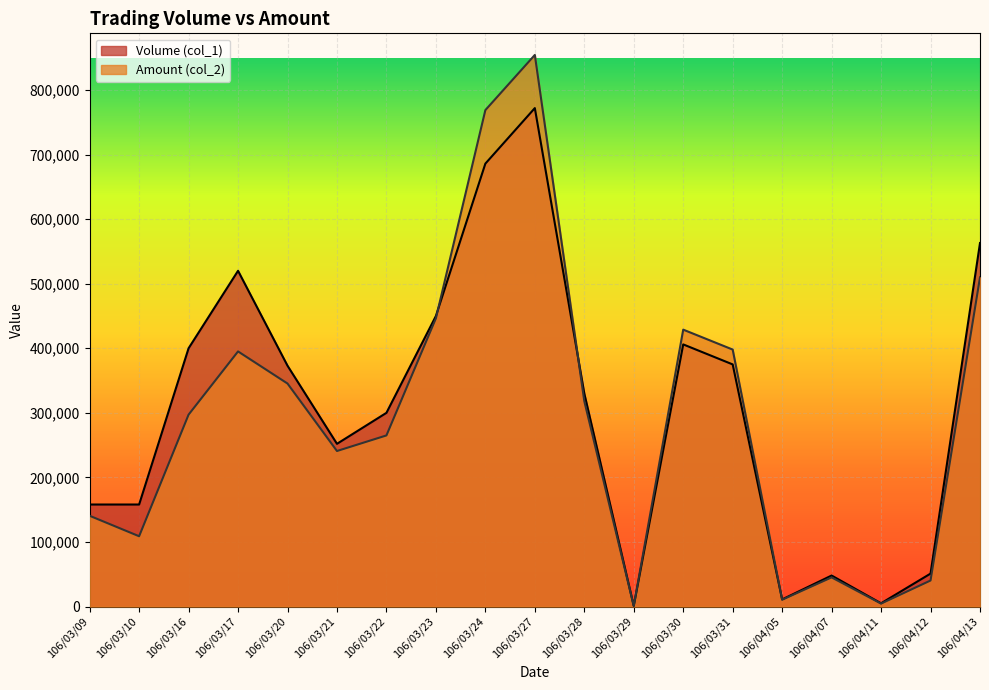

What is the difference between the Amount (col_2) values at 106/04/07 and 106/03/09?

95410